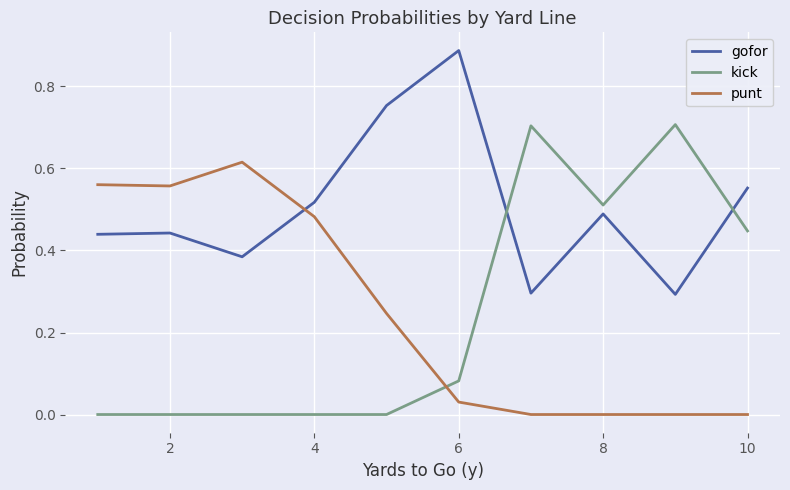

How many intersections are there between punt and gofor?

1